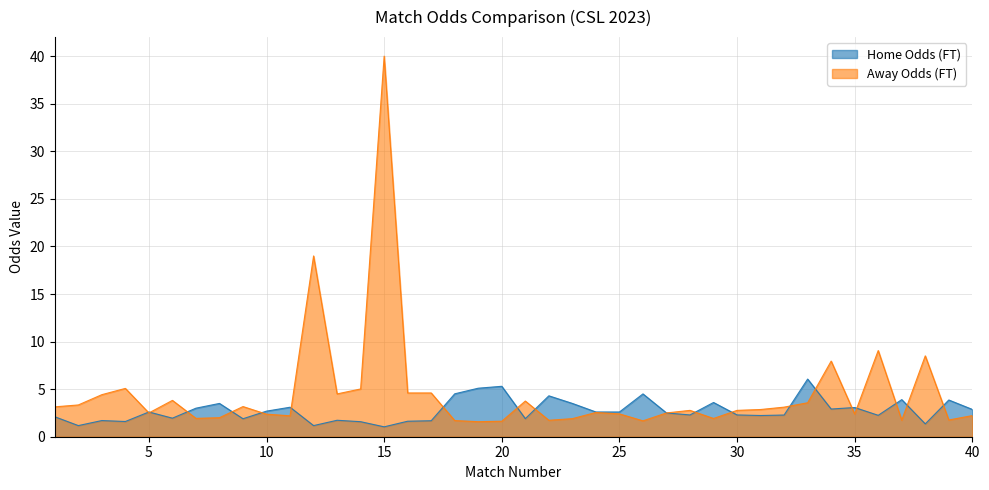

True or false: Home Odds (FT) and Away Odds (FT) cross at least once.

True